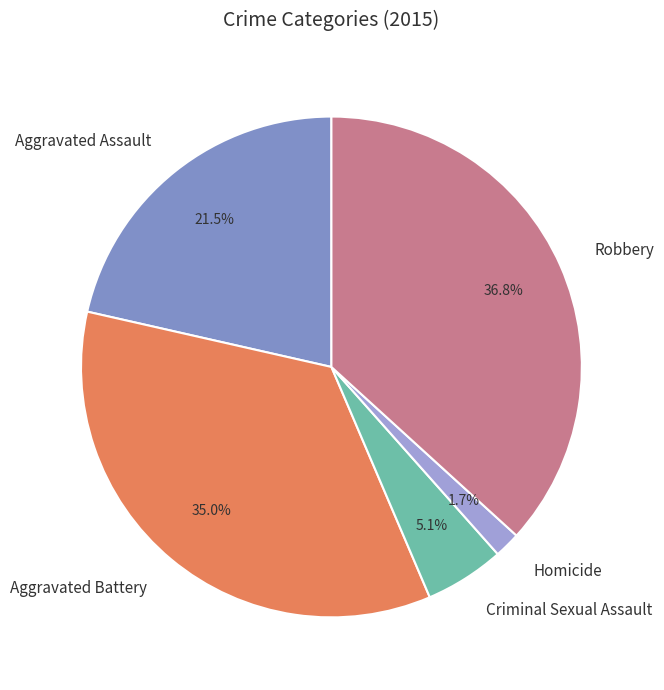

How many slices are in this pie chart?

5